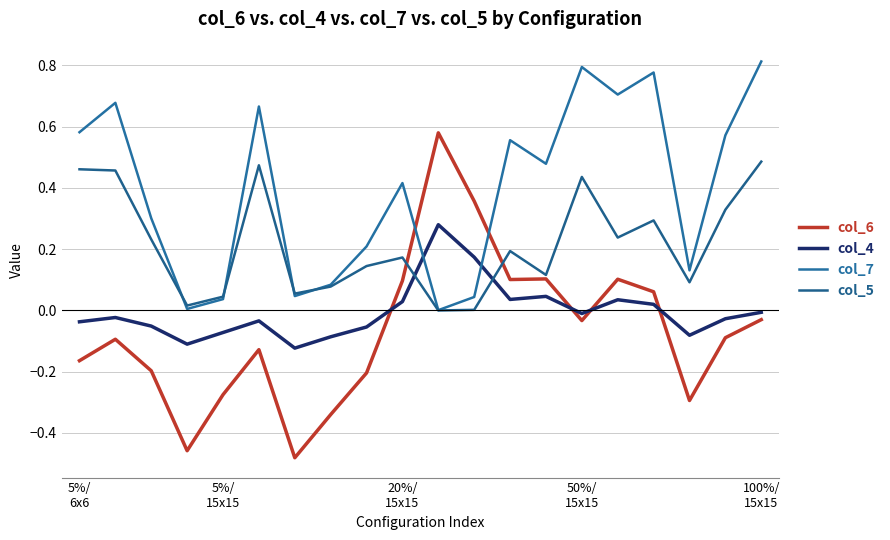

After their last crossing, which series has the higher values: col_4 or col_6?

col_4